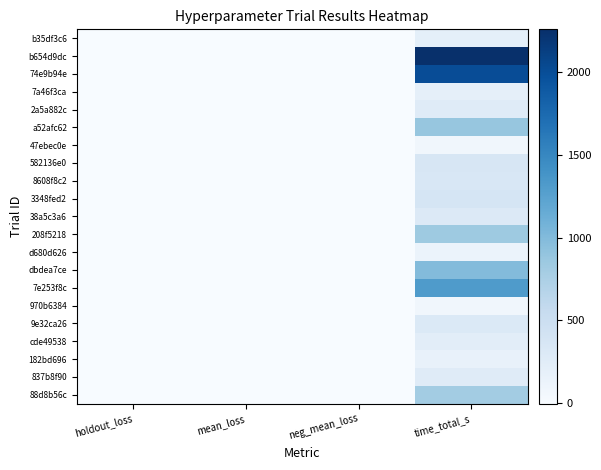

What is the greatest value displayed?

2257.0